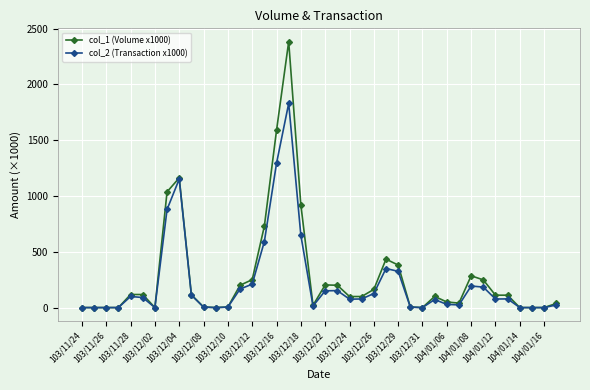

What is the value of the col_2 (Transaction x1000) point at the 22nd from the left?

152.0